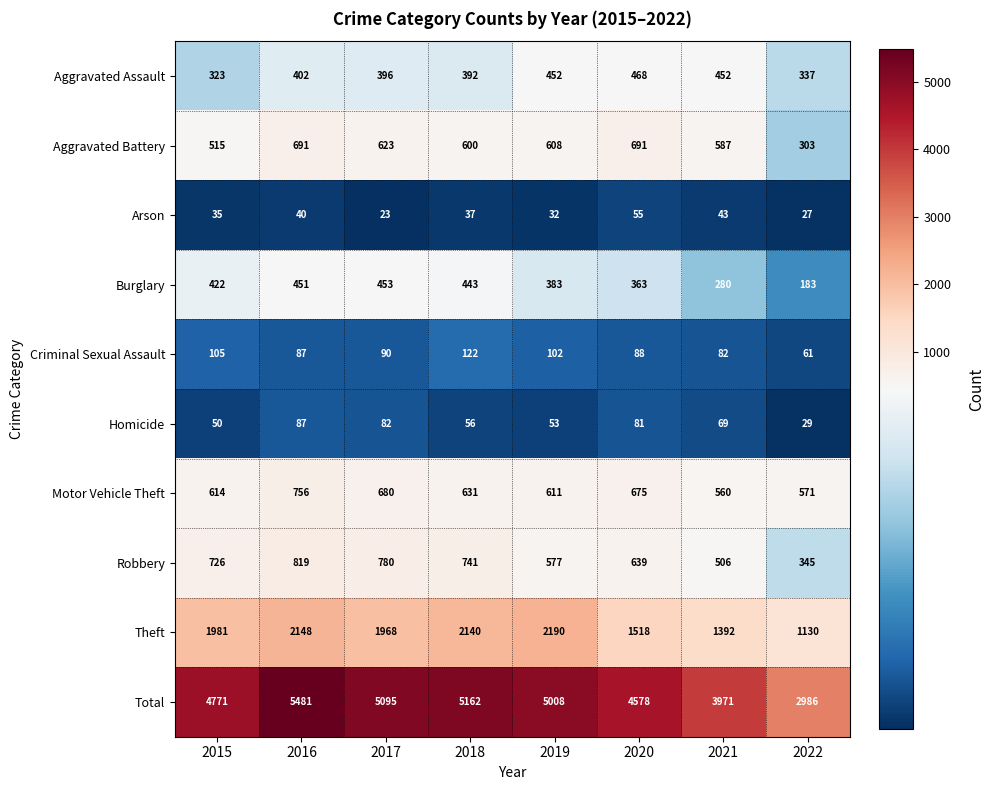

What is the difference between the maximum and minimum values in the Arson series?

32